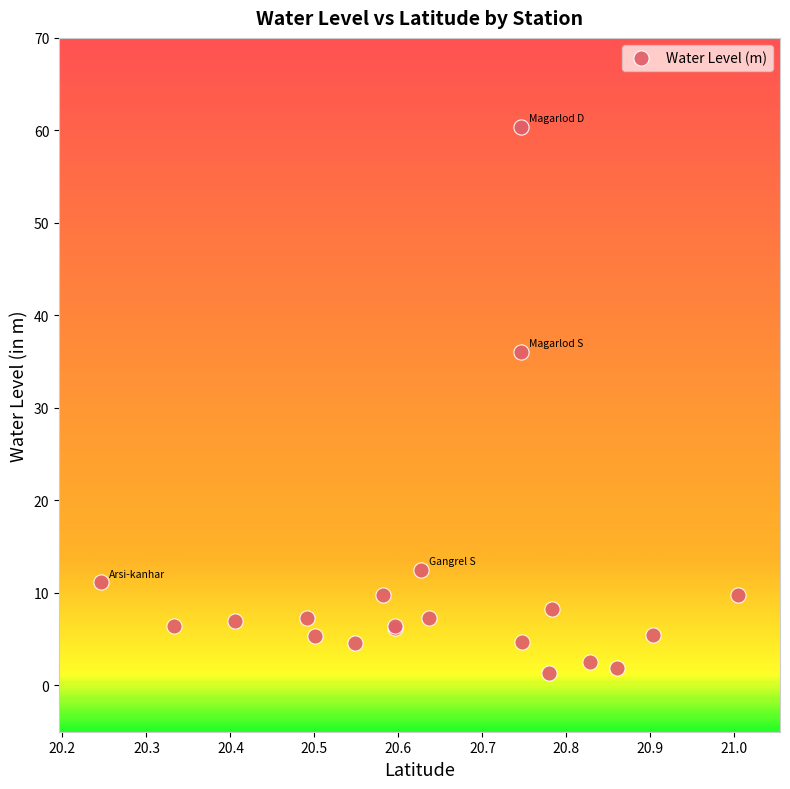

What Y value in the scatter plot is closest to 30?

36.1